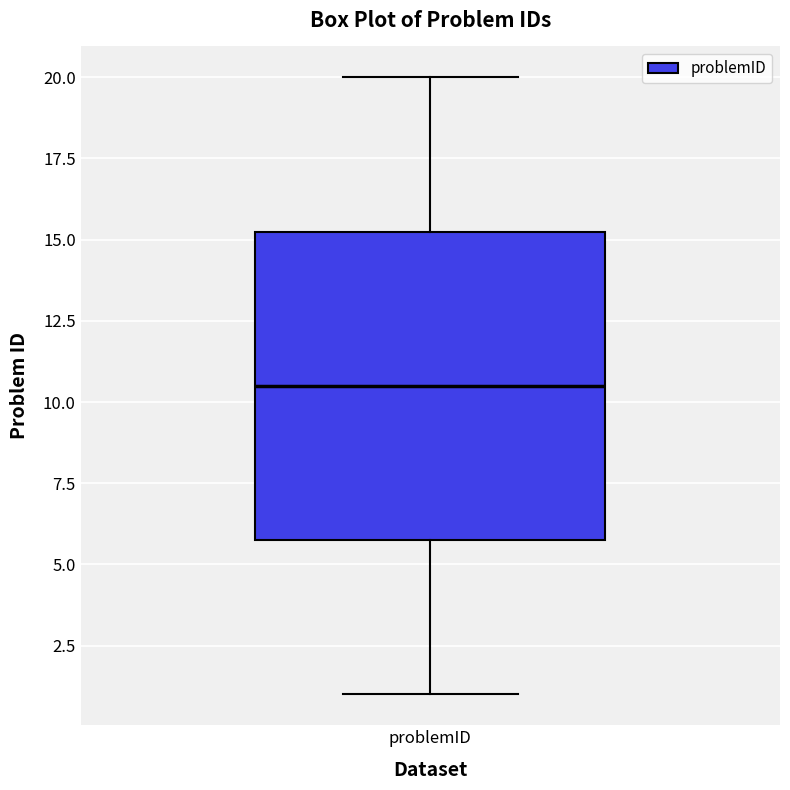

Transcribe this box plot: give where the median line is, the range the box spans, and where the two whiskers end, as read against the y-axis. The values are not printed on the chart, so give them approximately, as read against the axis.

median 10.5, box 6.0 to 15.5, whiskers 1.0 to 20.0